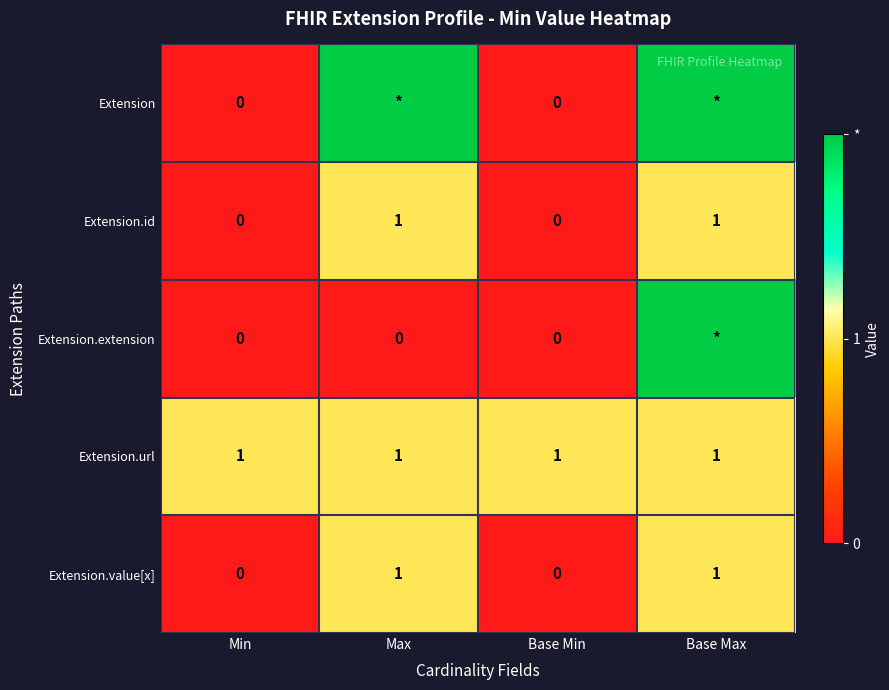

At how many categories does at least one series exceed 1?

2